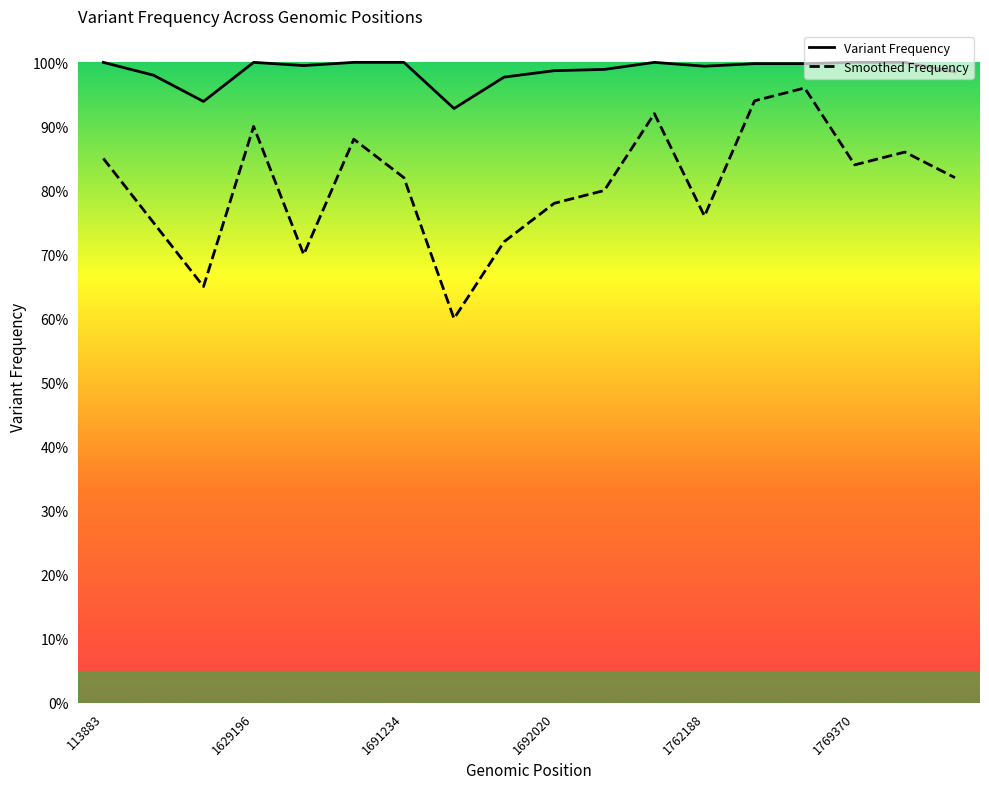

Is it true that Variant Frequency equals 1.0 at 113883?

True